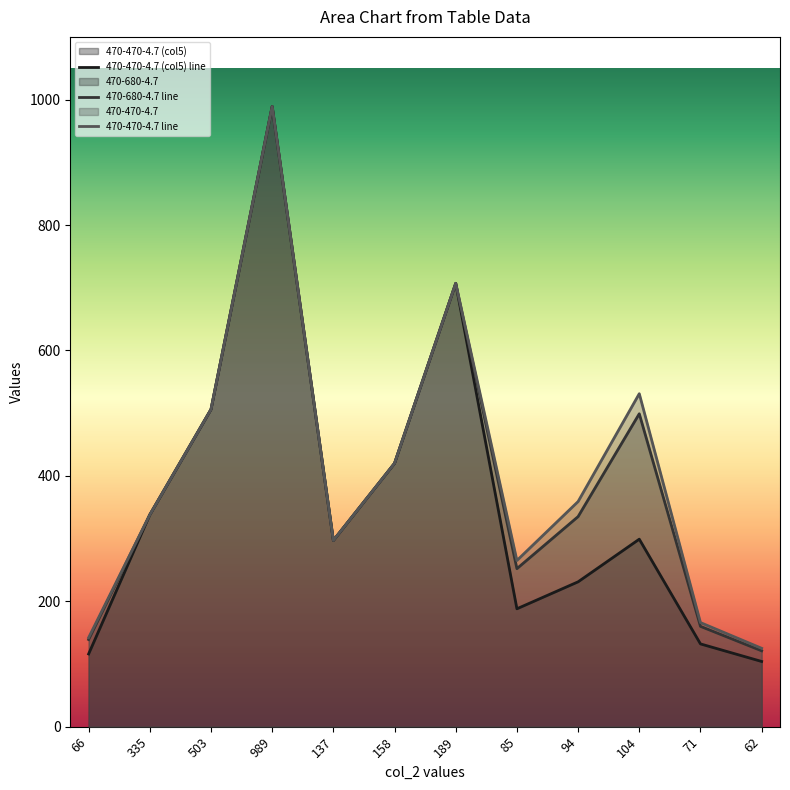

True or false: 470-470-4.7 (col5) and 470-680-4.7 intersect in this chart.

False